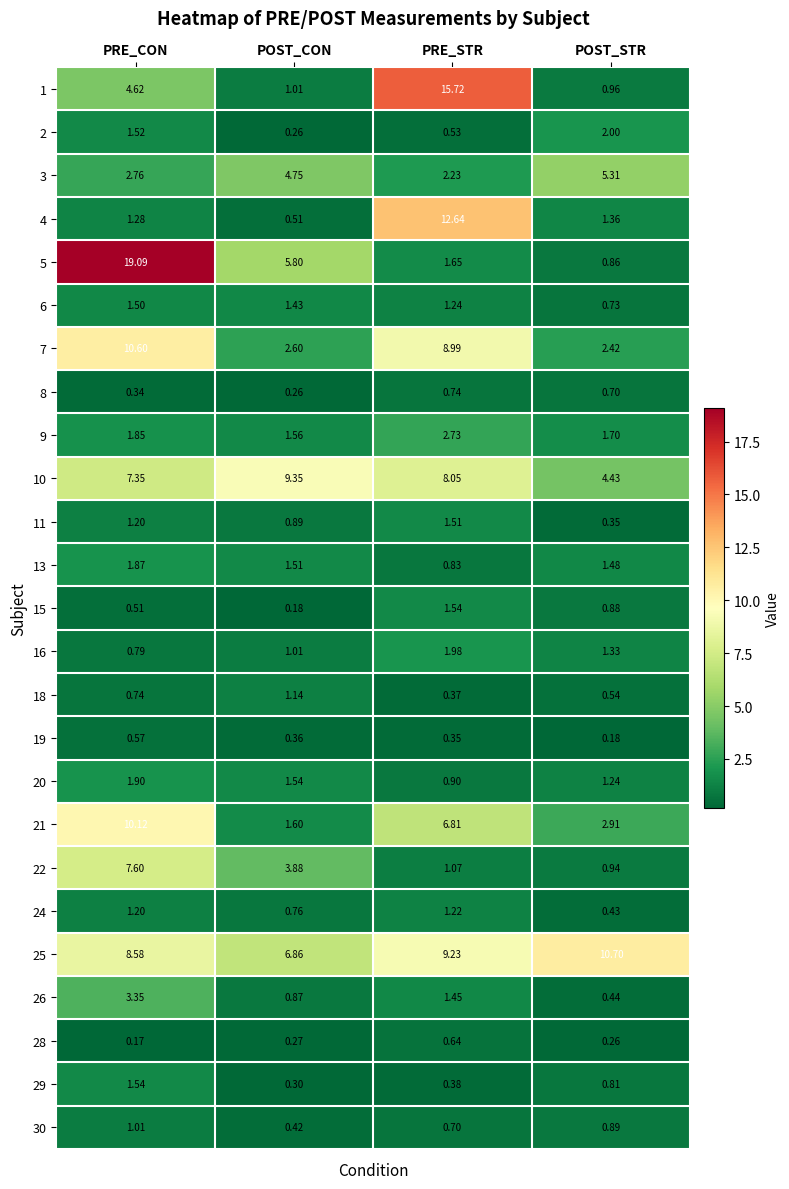

At which category does the chart reach its minimum across all series?

PRE_CON